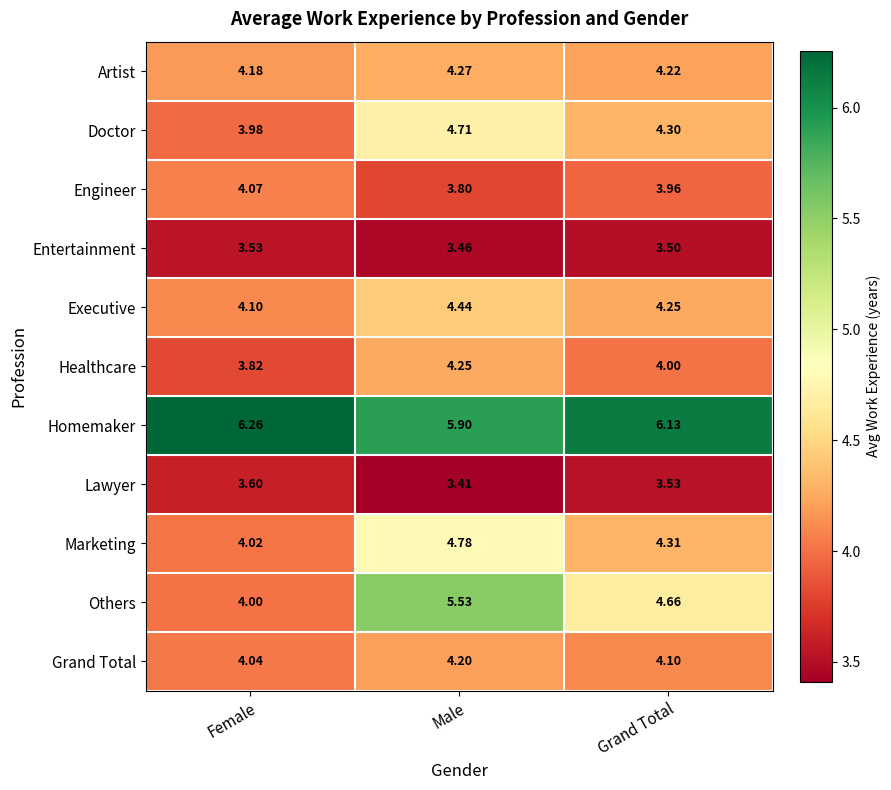

At which category is the sum across all series the highest?

Male